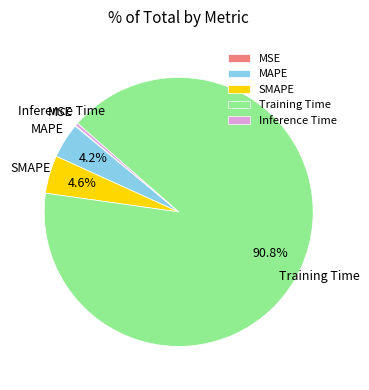

What percentage is NOT represented by MAPE?

95.8%